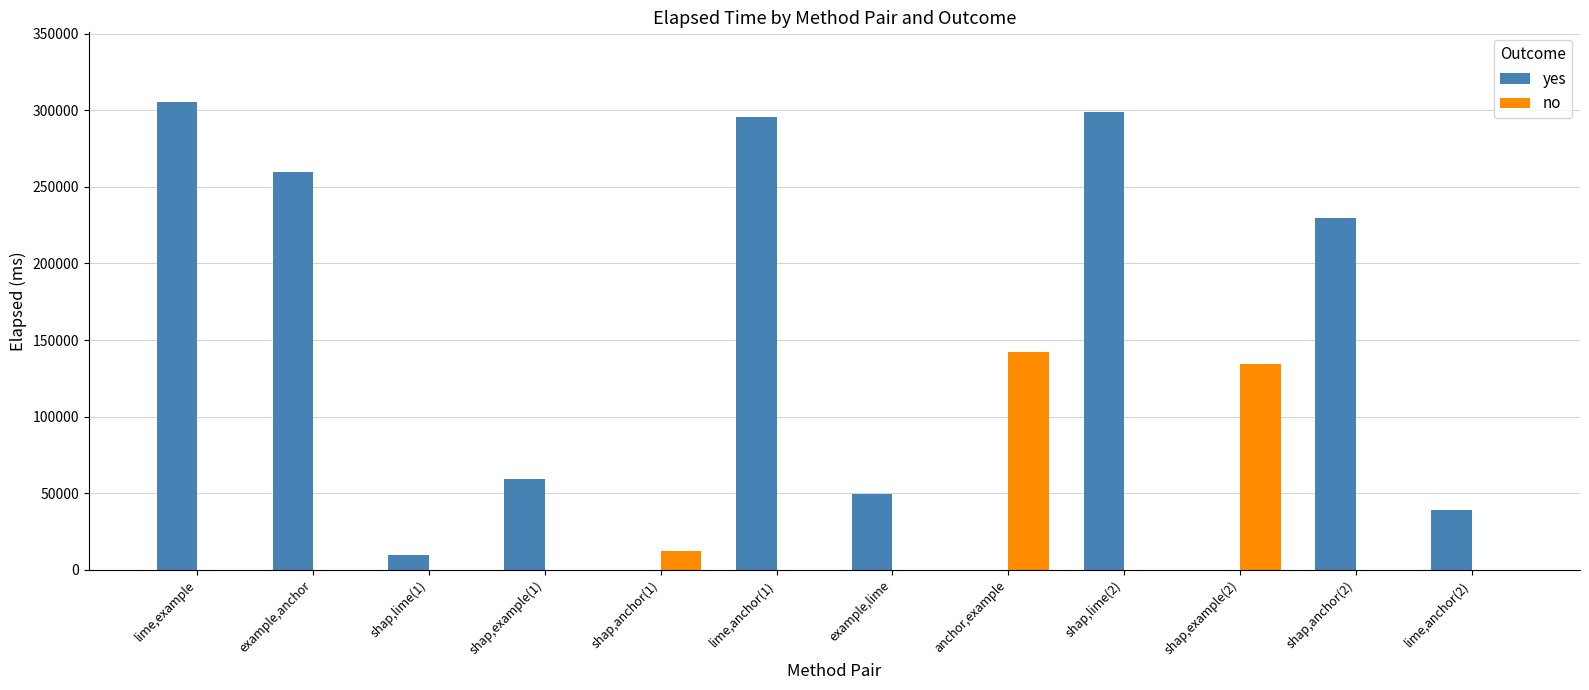

The value of no at example,lime is 0. True or false?

True